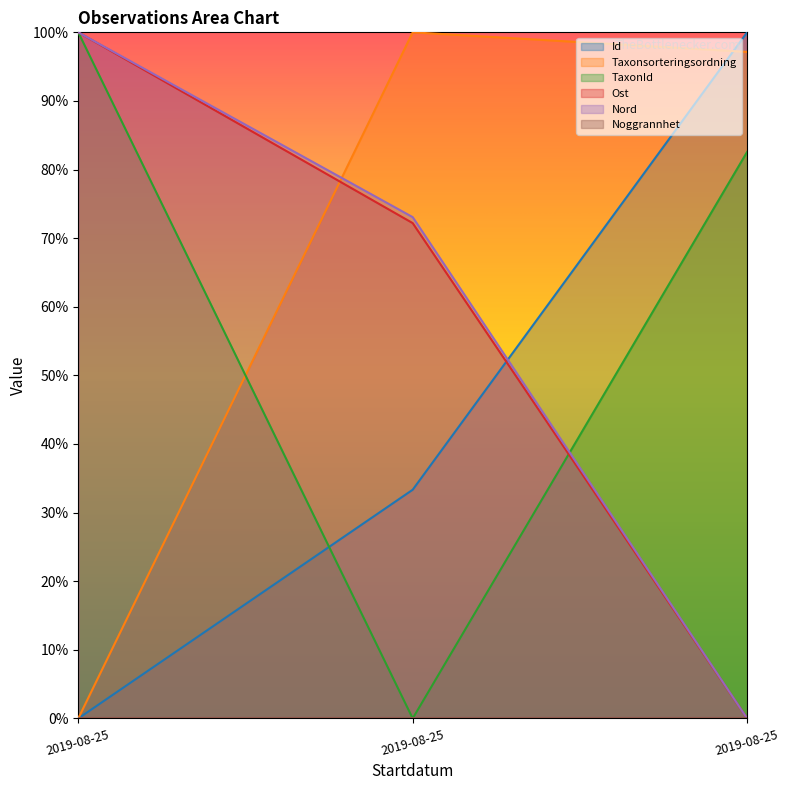

What is the average value of the Nord series?

0.6